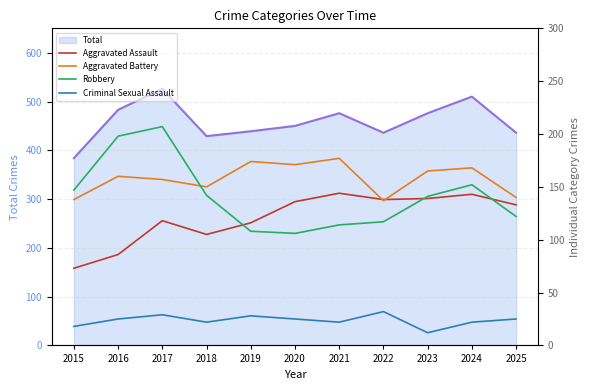

Is this an area chart (filled region under the line)?

No